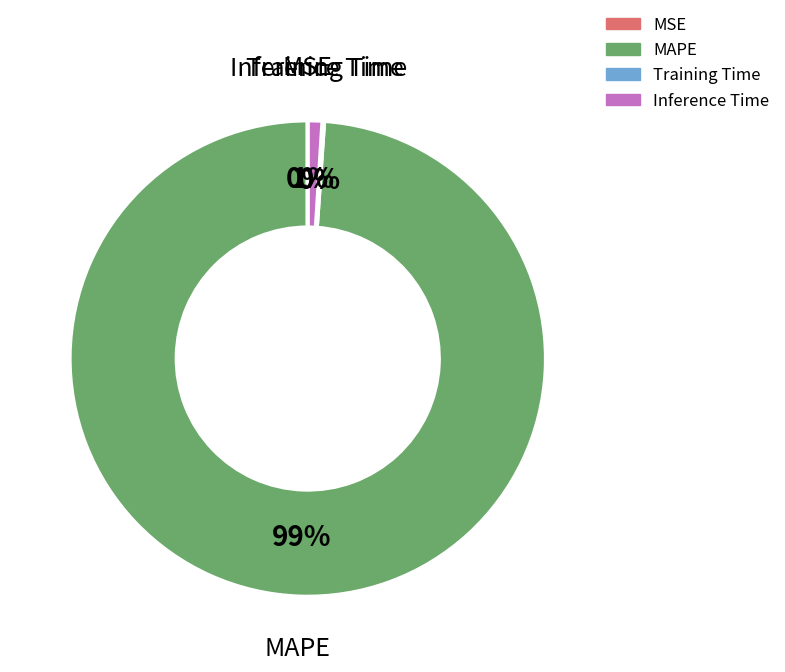

Is it true that Inference Time is 1% of the pie?

True